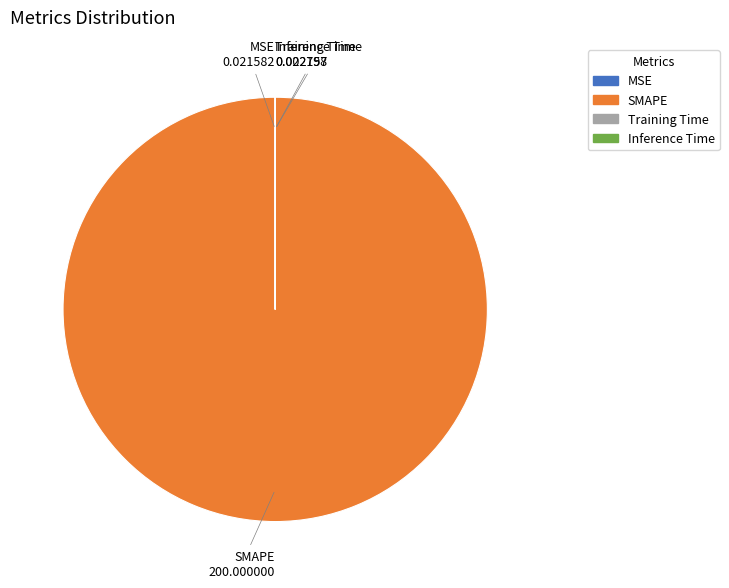

Is there a majority slice in this chart?

Yes